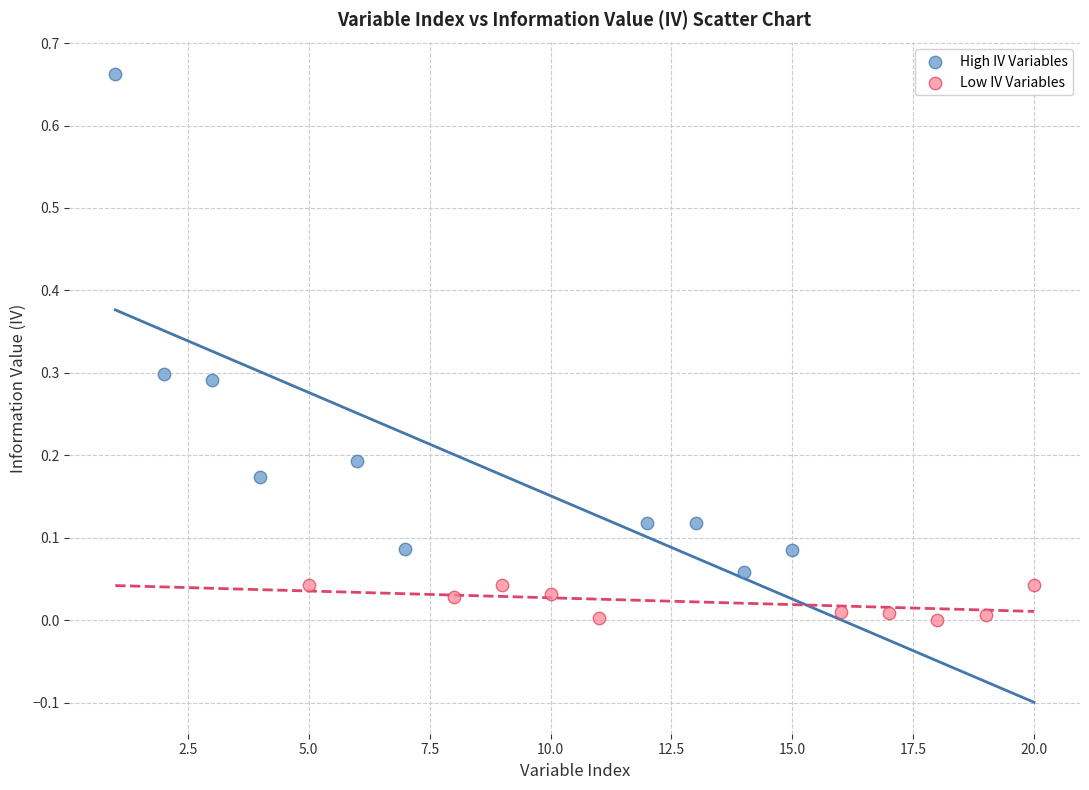

Which series reaches the minimum Y coordinate?

Low IV Variables